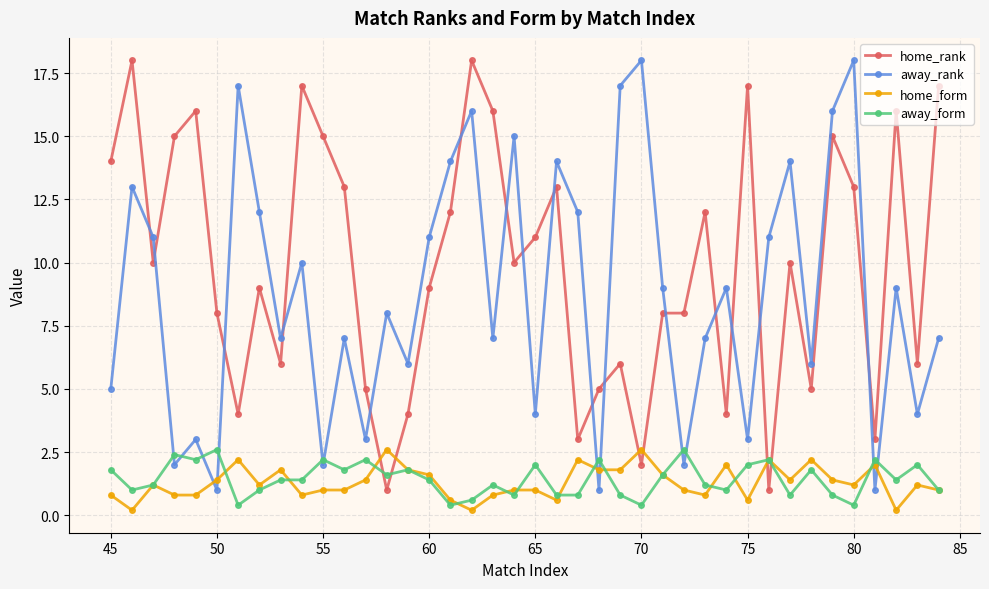

Which series has the largest total across all categories?

home_rank